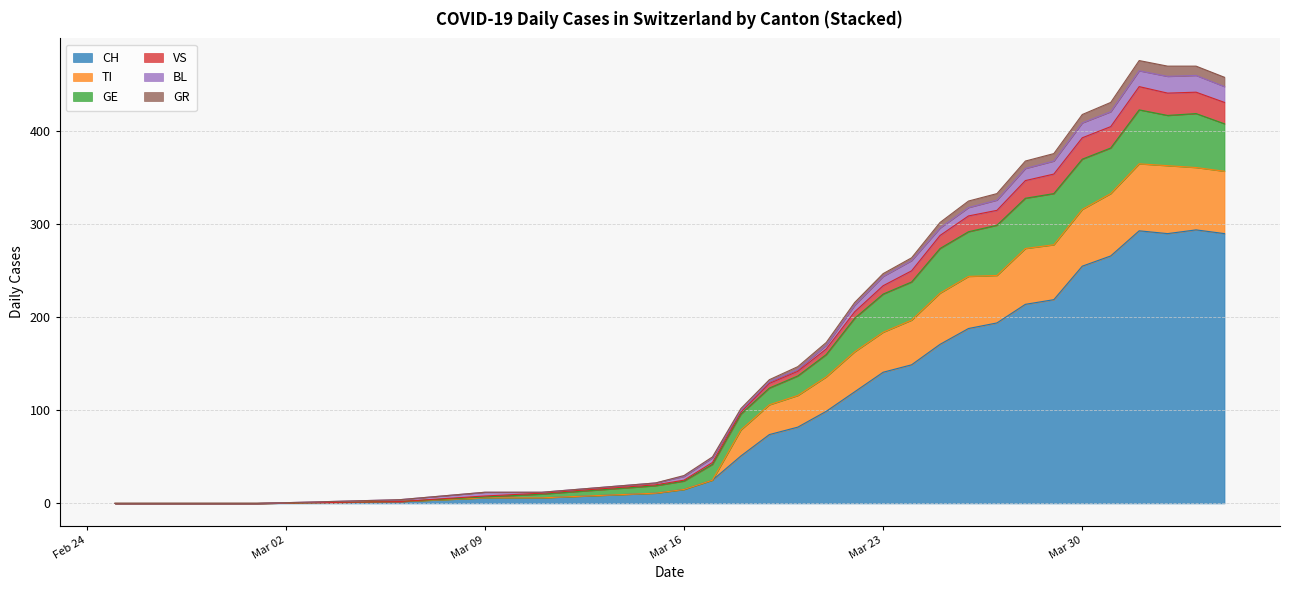

What is the difference between the second highest and second lowest values in the TI series?

72